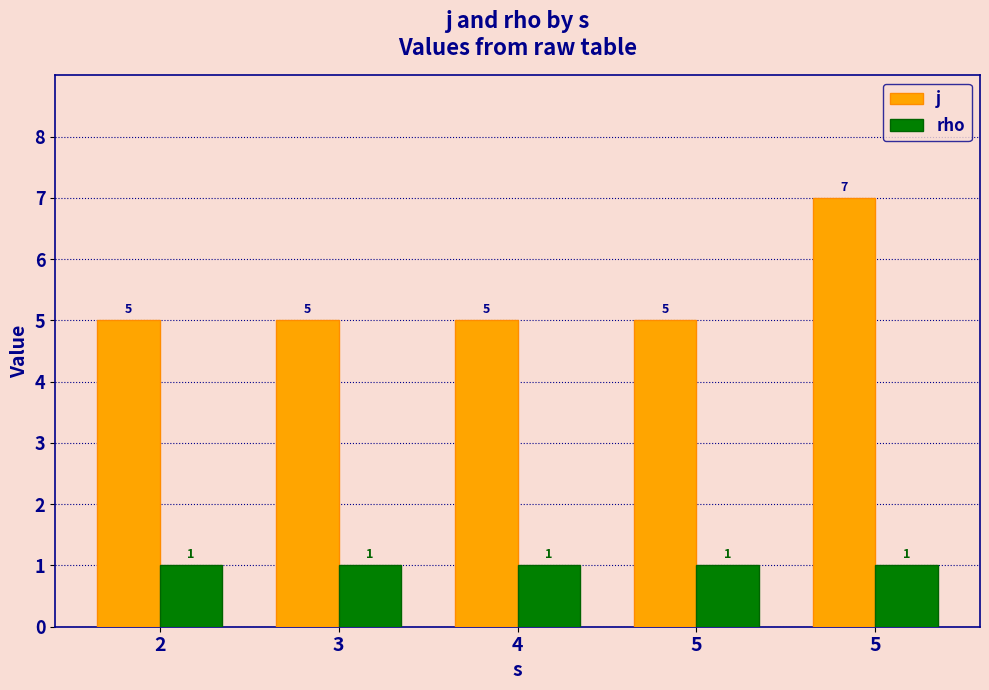

How many data points does each series have?

5